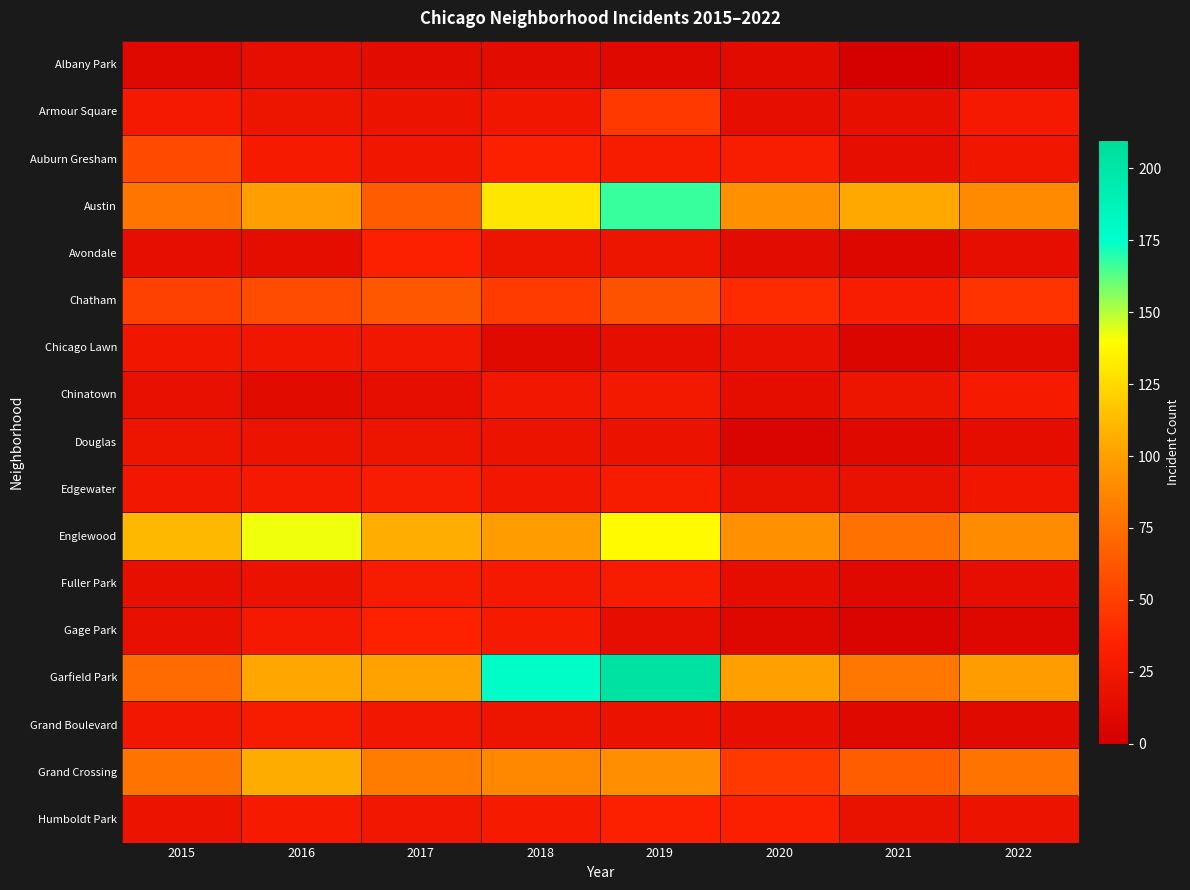

Reading left to right, extract all data points from this chart.

Albany Park: 2015=10	2016=15	2017=13	2018=13	2019=10	2020=12	2021=1	2022=8
Armour Square: 2015=27	2016=22	2017=20	2018=23	2019=47	2020=15	2021=16	2022=27
Auburn Gresham: 2015=56	2016=28	2017=23	2018=33	2019=29	2020=30	2021=15	2022=23
Austin: 2015=78	2016=99	2017=65	2018=130	2019=167	2020=92	2021=104	2022=89
Avondale: 2015=15	2016=14	2017=33	2018=21	2019=21	2020=13	2021=8	2022=15
Chatham: 2015=51	2016=57	2017=62	2018=48	2019=60	2020=40	2021=31	2022=44
Chicago Lawn: 2015=23	2016=23	2017=25	2018=11	2019=15	2020=17	2021=7	2022=12
Chinatown: 2015=17	2016=12	2017=15	2018=25	2019=26	2020=14	2021=21	2022=28
Douglas: 2015=22	2016=20	2017=21	2018=20	2019=19	2020=6	2021=10	2022=14
Edgewater: 2015=24	2016=27	2017=30	2018=25	2019=29	2020=18	2021=18	2022=23
Englewood: 2015=111	2016=142	2017=107	2018=98	2019=138	2020=92	2021=76	2022=90
Fuller Park: 2015=16	2016=19	2017=29	2018=27	2019=29	2020=14	2021=10	2022=15
Gage Park: 2015=17	2016=27	2017=35	2018=28	2019=15	2020=9	2021=5	2022=9
Garfield Park: 2015=73	2016=103	2017=101	2018=178	2019=204	2020=100	2021=79	2022=98
Grand Boulevard: 2015=24	2016=29	2017=25	2018=22	2019=19	2020=16	2021=10	2022=11
Grand Crossing: 2015=77	2016=106	2017=82	2018=88	2019=91	2020=47	2021=66	2022=77
Humboldt Park: 2015=20	2016=28	2017=25	2018=28	2019=34	2020=32	2021=18	2022=20